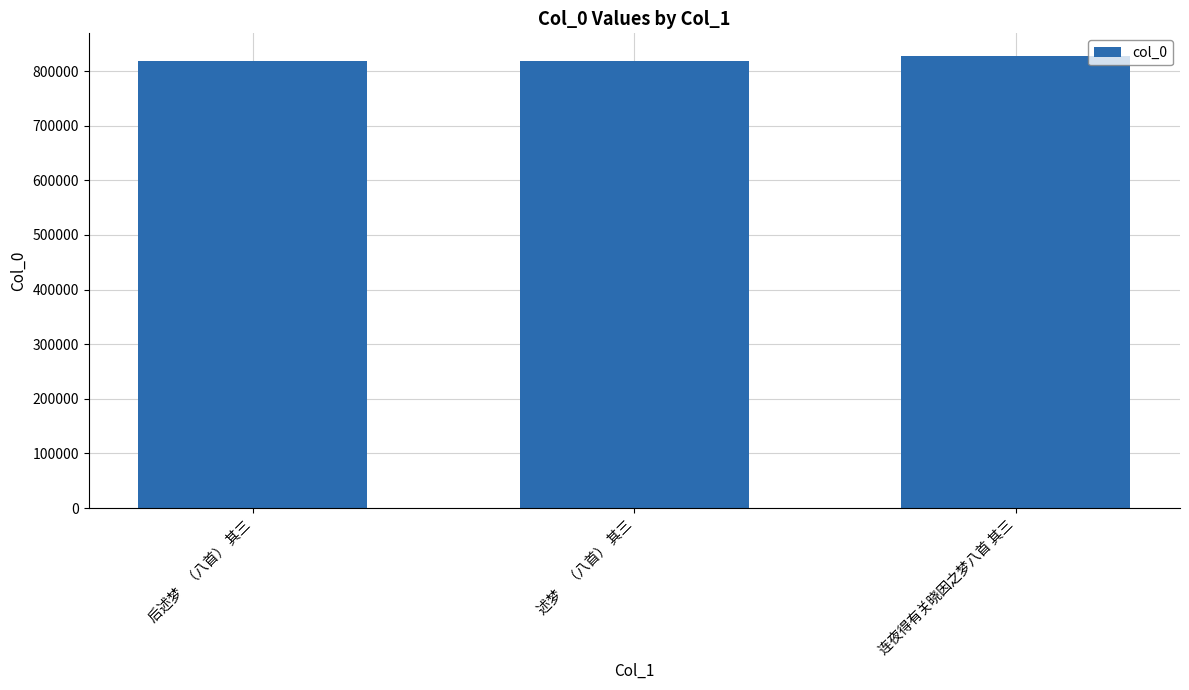

True or false: the data shows 1130965 at 述梦    （八首） 其三.

False